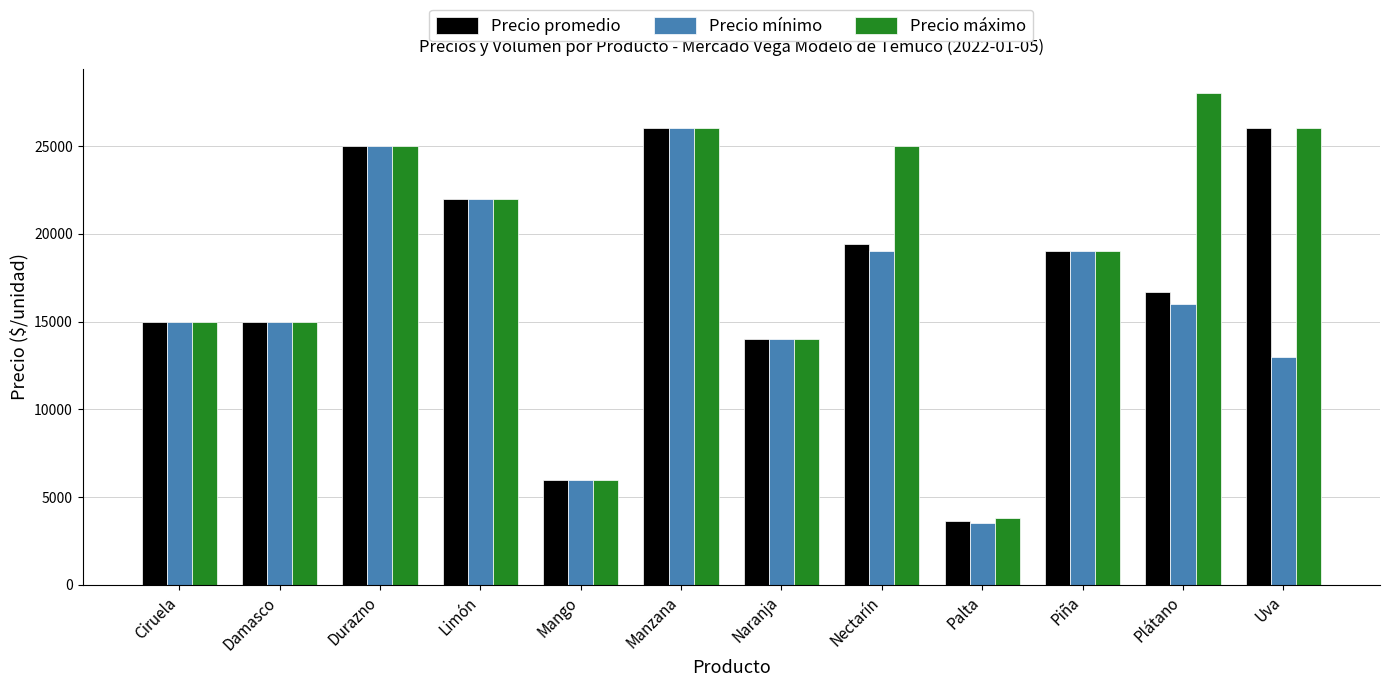

What is the maximum value shown in the chart?

28000